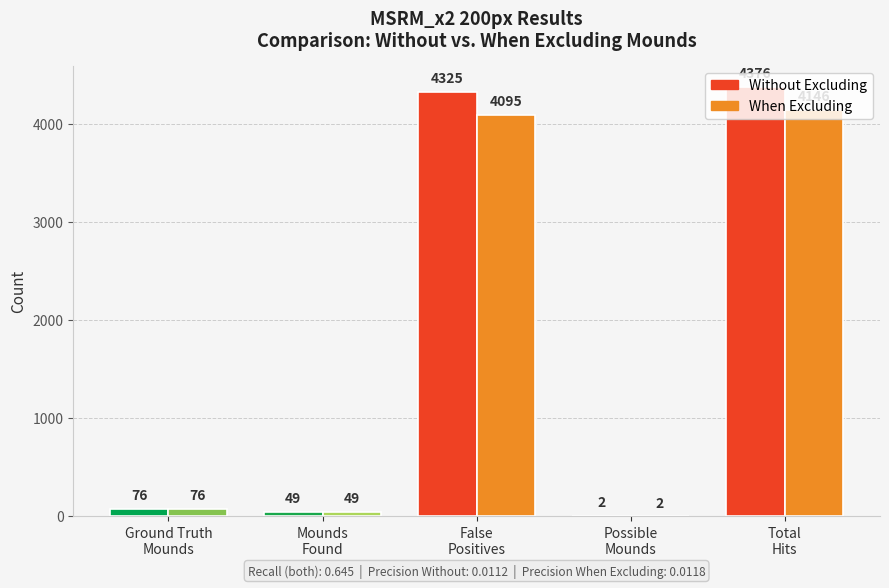

Between Mounds Found and False Positives, which series saw the biggest shift?

Without Excluding